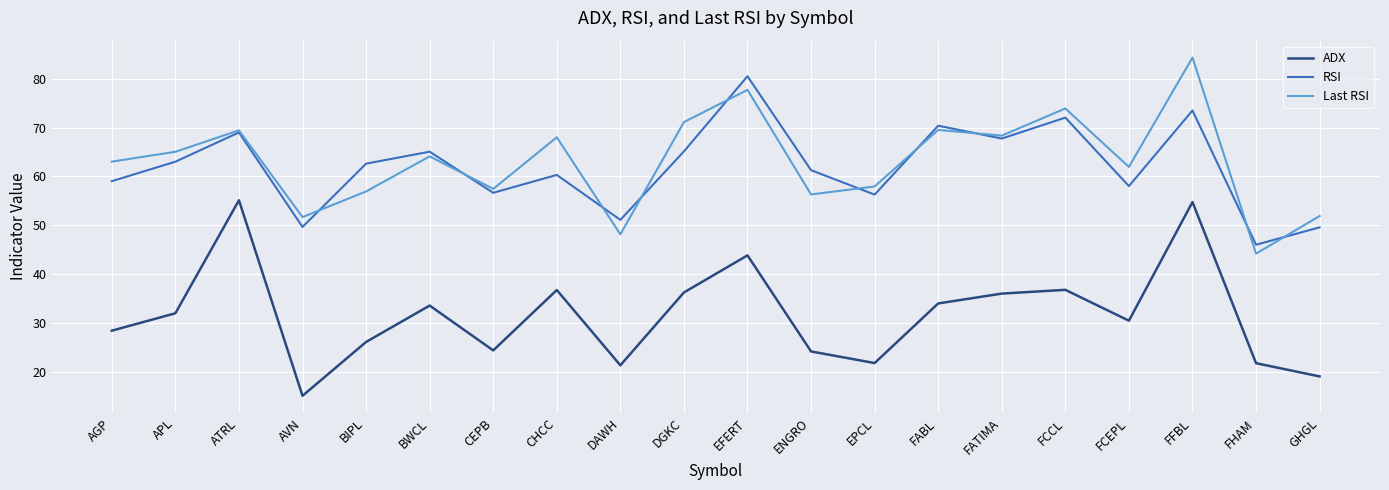

At which category is the sum across all series the highest?

FFBL